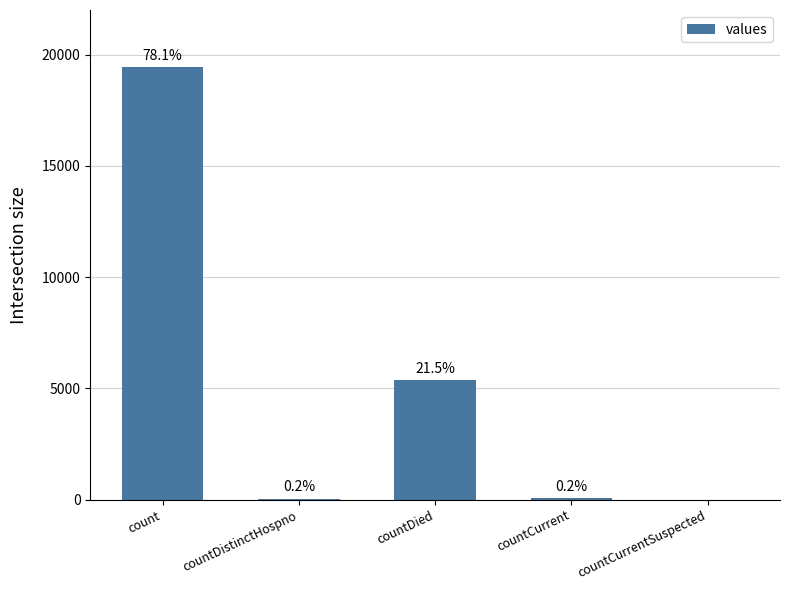

The value at countCurrent is 60. True or false?

True